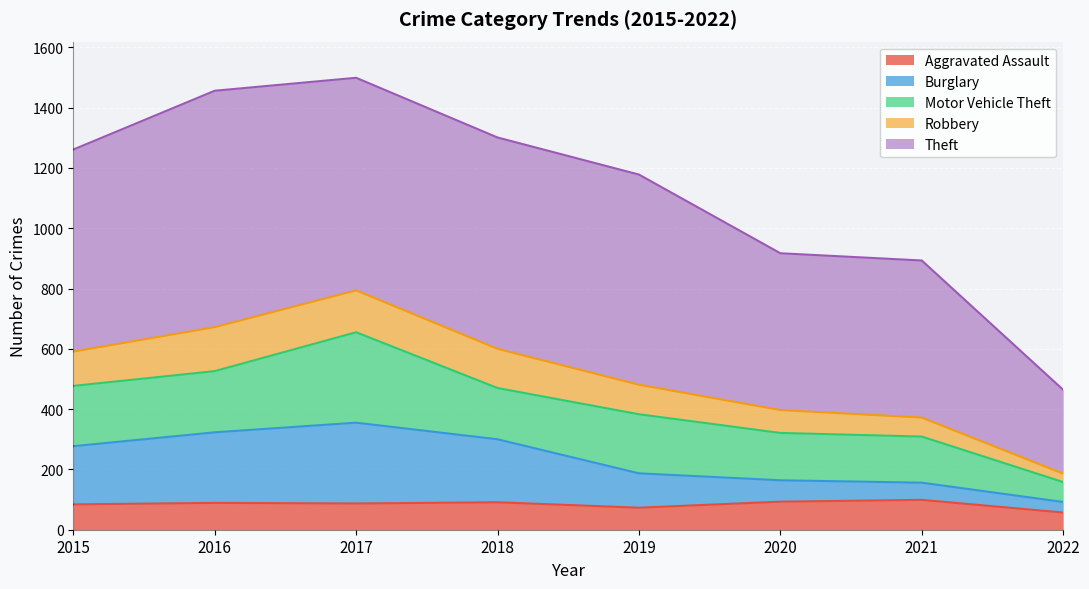

What is the average value of the Aggravated Assault series?

84